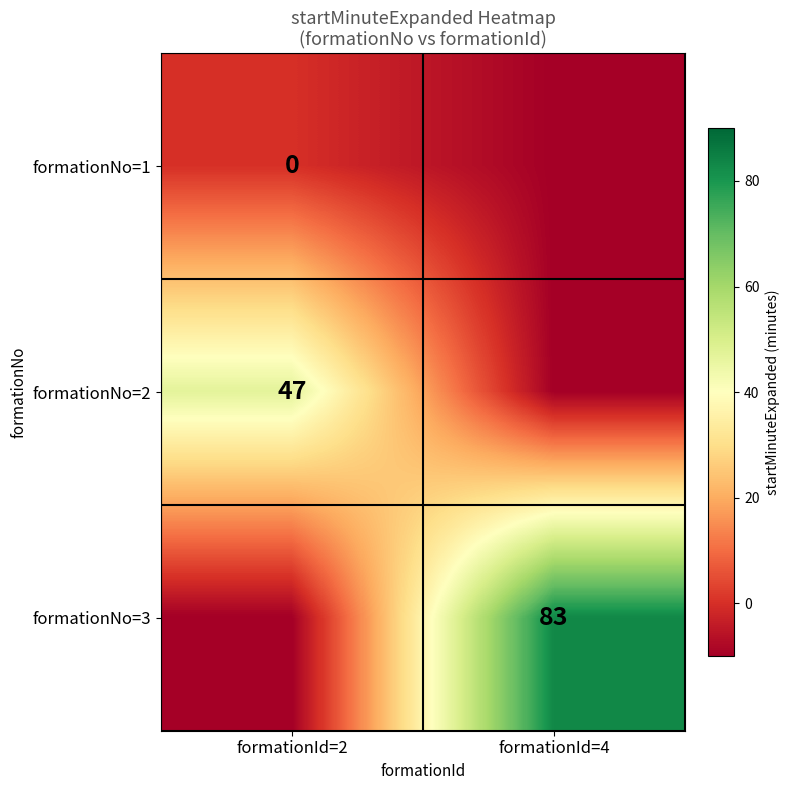

True or false: formationNo=2 has a value of 73 at formationId=2.

False